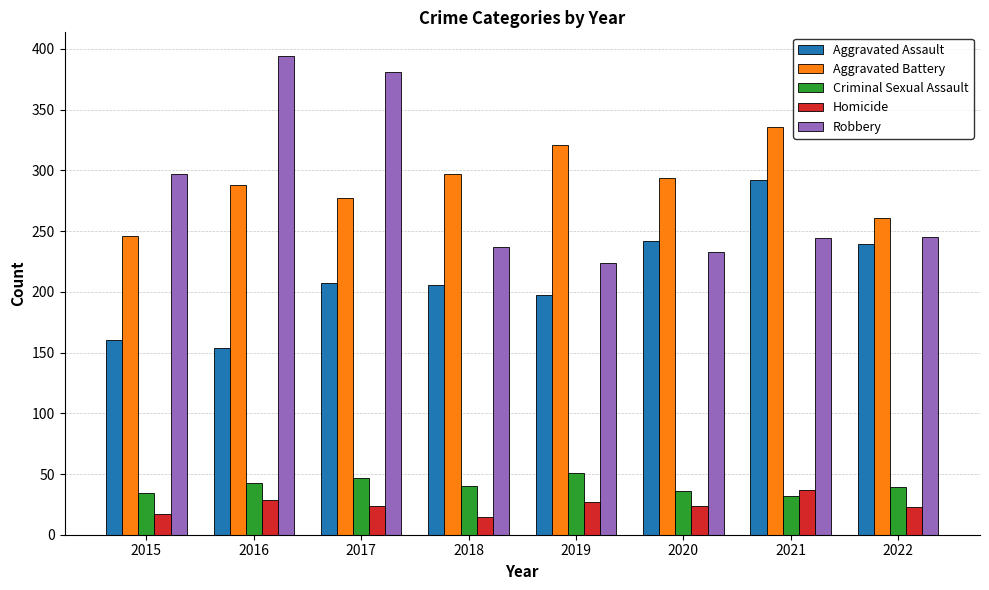

The Robbery series shows 394 at 2016. True or false?

True